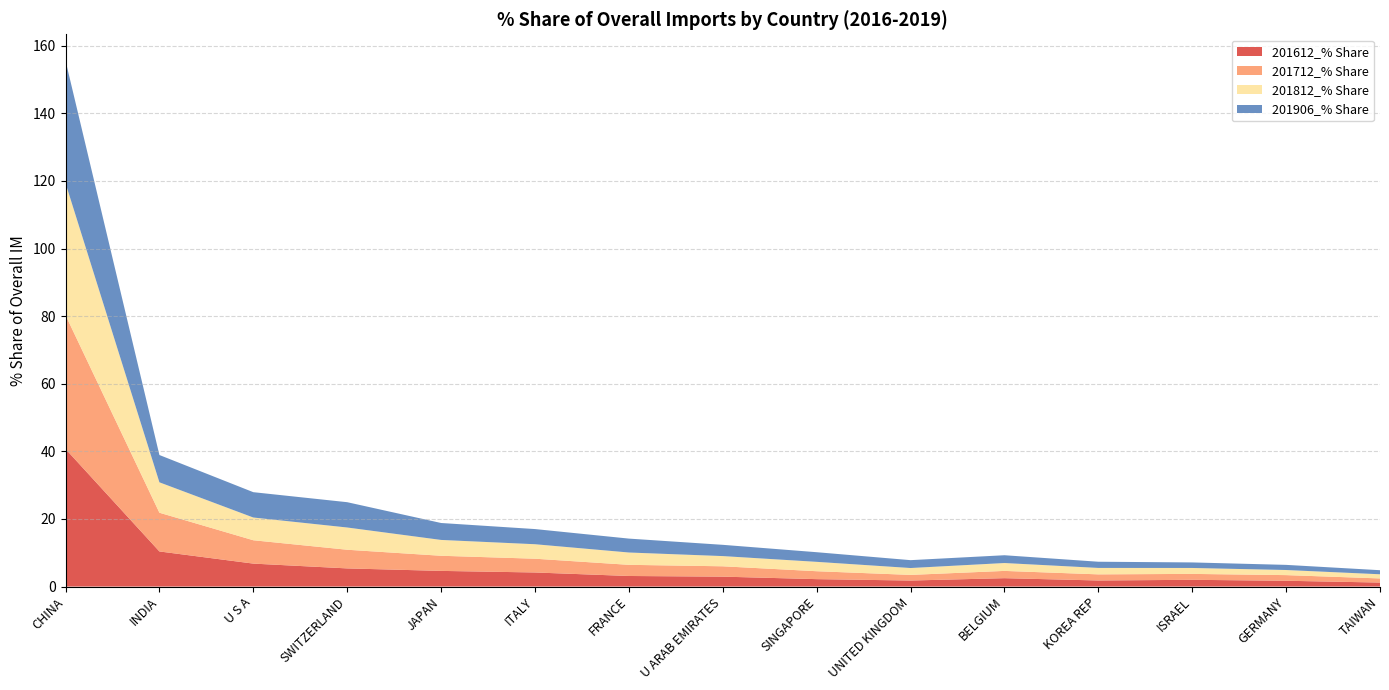

Reading right to left, what are all the values shown in this chart?

201612_% Share: 1.2	1.7	2.0	1.8	2.5	1.8	2.2	2.9	3.1	4.2	4.6	5.4	6.8	10.4	40.7
201712_% Share: 1.2	1.7	1.7	1.8	2.1	1.7	2.3	3.1	3.3	4.1	4.5	5.5	6.9	11.5	39.6
201812_% Share: 1.2	1.5	1.8	1.9	2.3	2.0	2.8	3.0	3.6	4.3	4.7	6.6	6.7	9.0	39.1
201906_% Share: 1.2	1.5	1.6	1.8	2.3	2.3	2.9	3.3	4.1	4.5	5.0	7.5	7.5	8.1	36.3